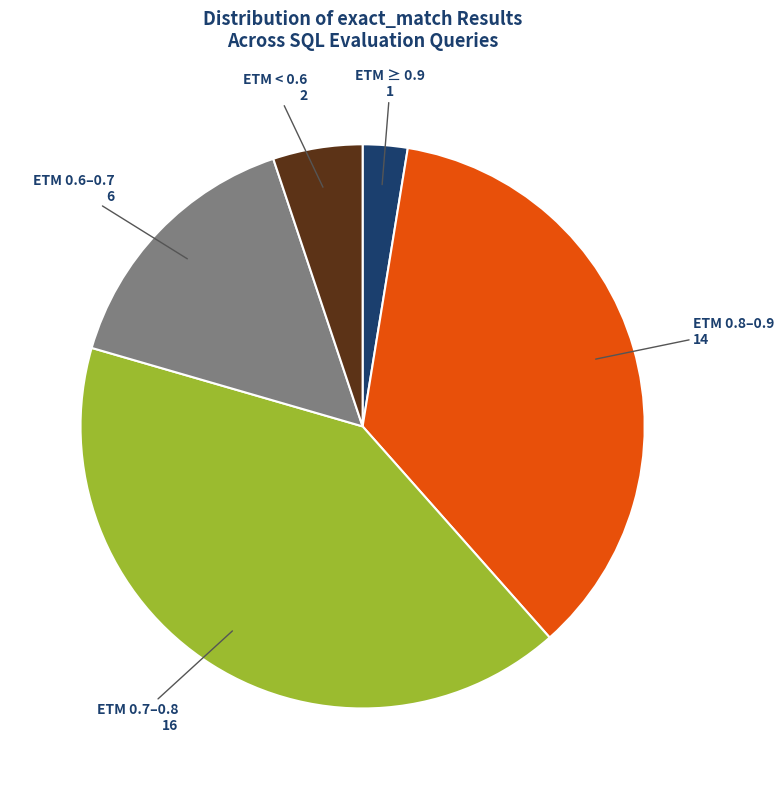

Do ETM 0.7–0.8 and ETM 0.6–0.7 together represent more than half of the pie?

Yes